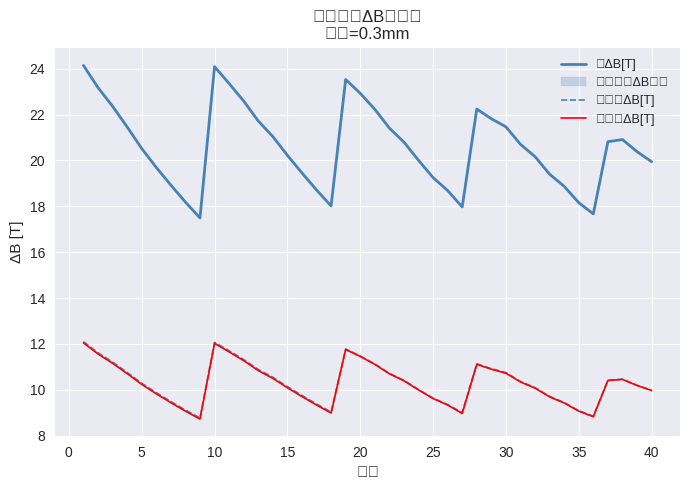

What is the minimum value for 总ΔB[T]?

17.5